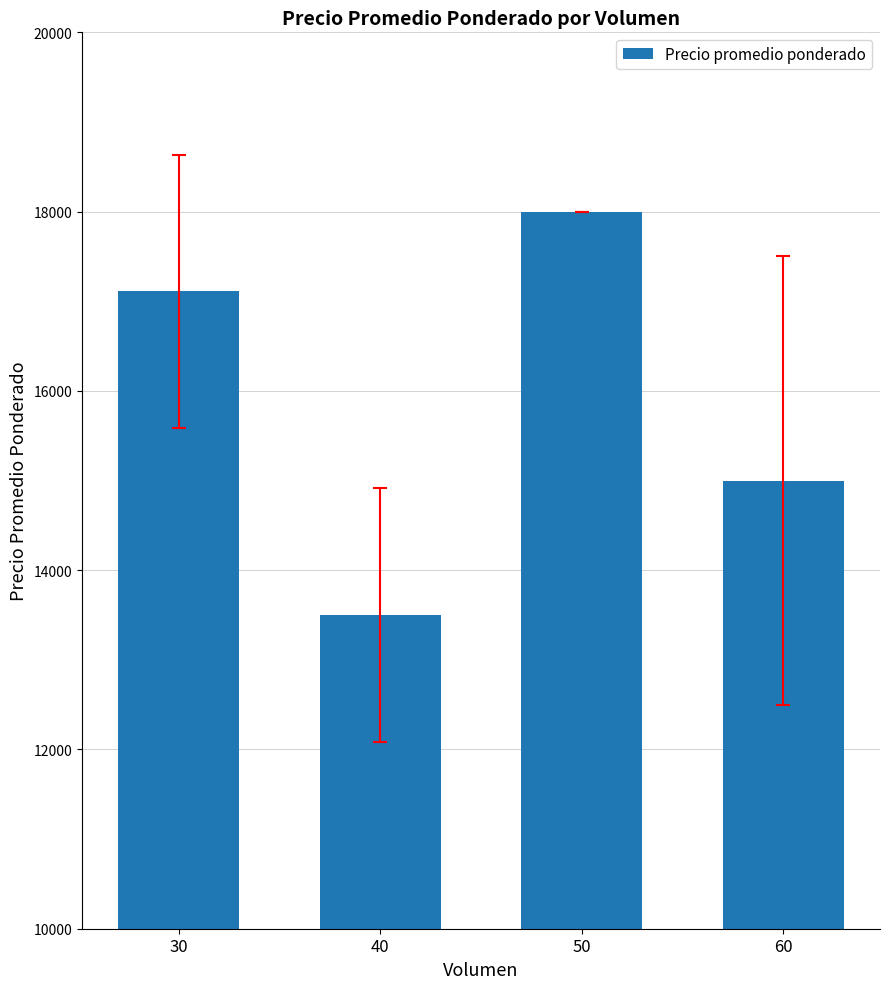

How many values are below 17111?

2